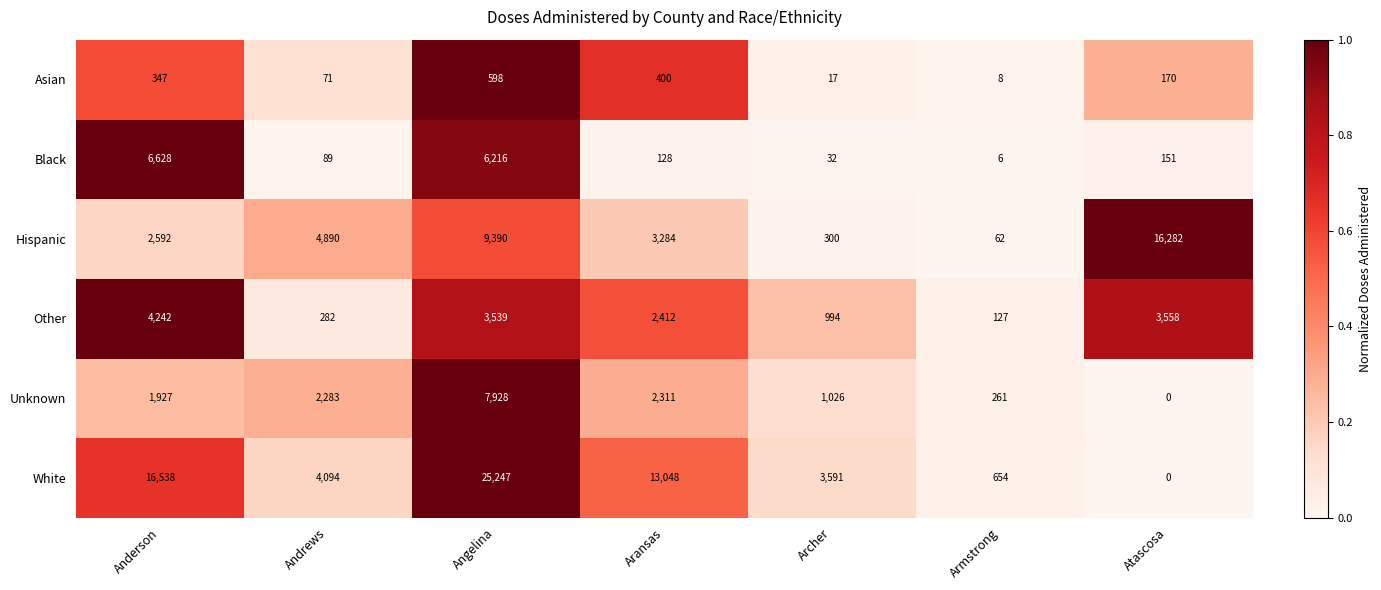

What is the difference between the highest and lowest values at Armstrong?

648